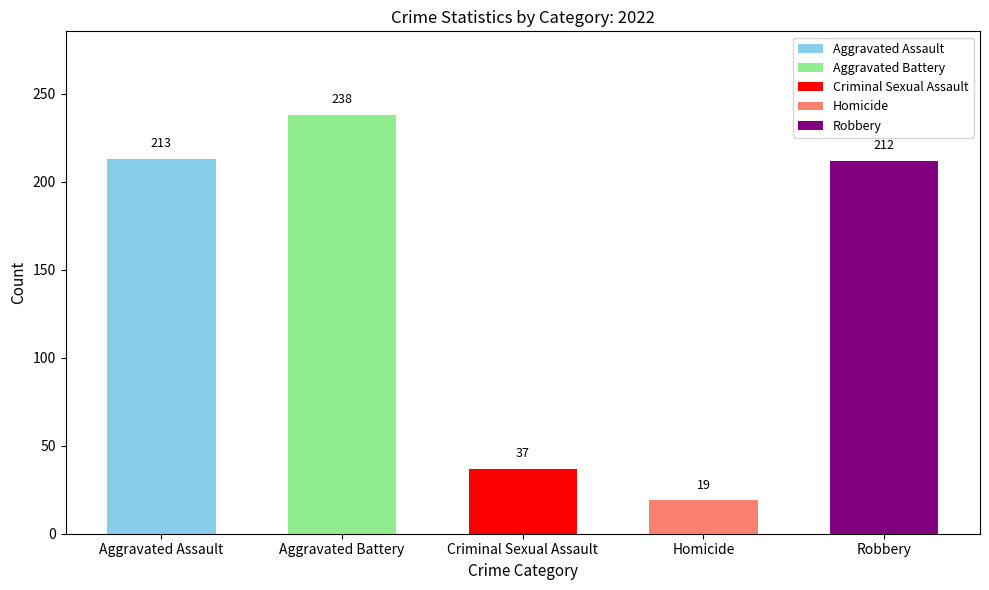

The Criminal Sexual Assault series shows 17 at 2020. True or false?

False